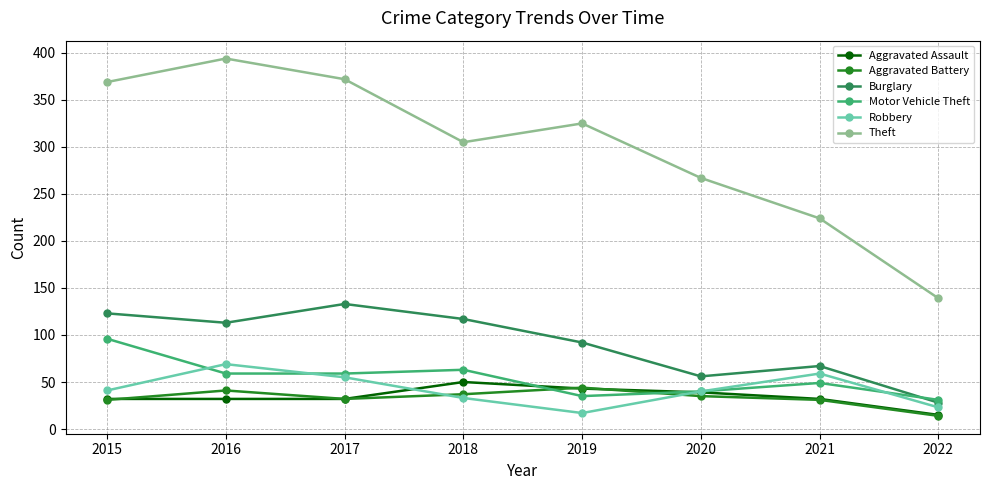

What is the difference between the Motor Vehicle Theft values at 2015 and 2016?

37